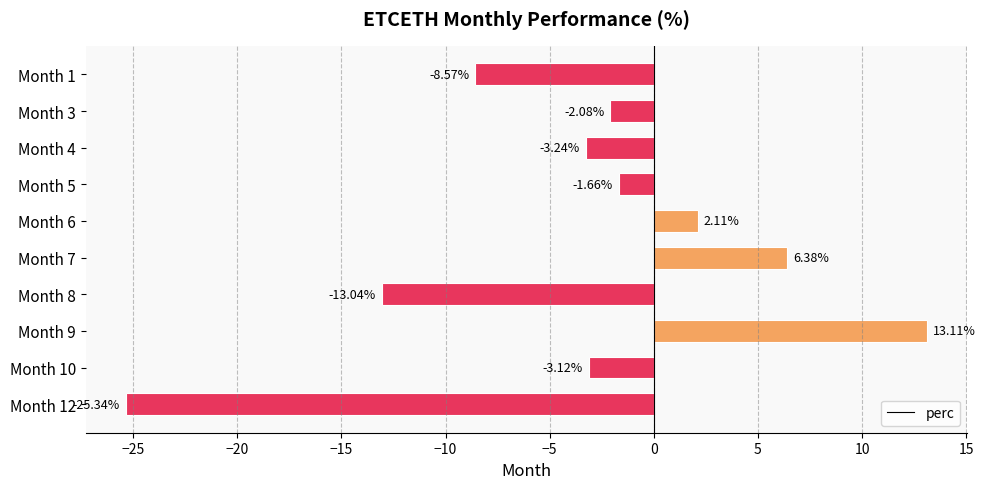

Where is the data nearest to the value -6?

Month 1